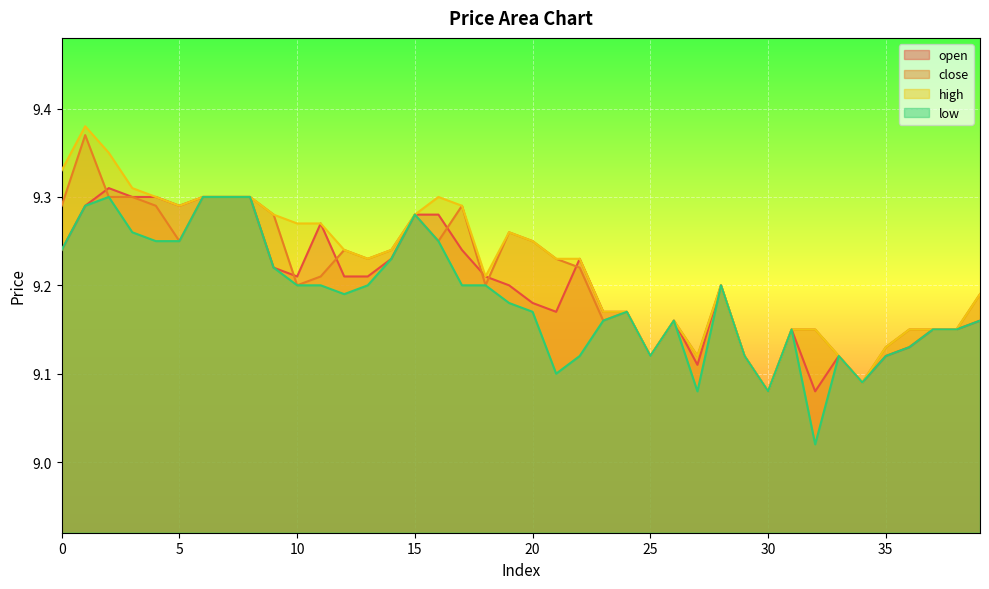

Between 18 and 16, which is larger?

16